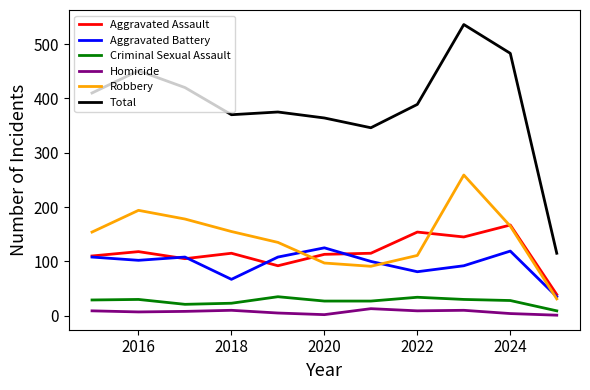

What is the average value of the Aggravated Assault series?

116